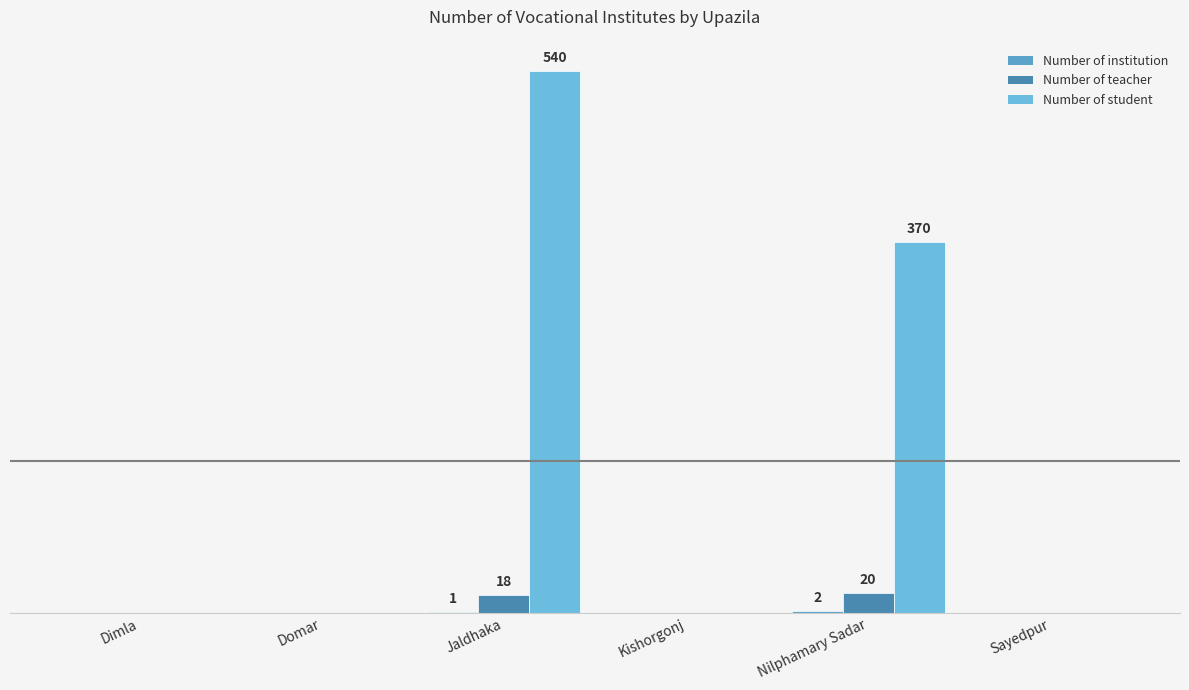

What is the label of the 2nd bar from the right?

Nilphamary Sadar